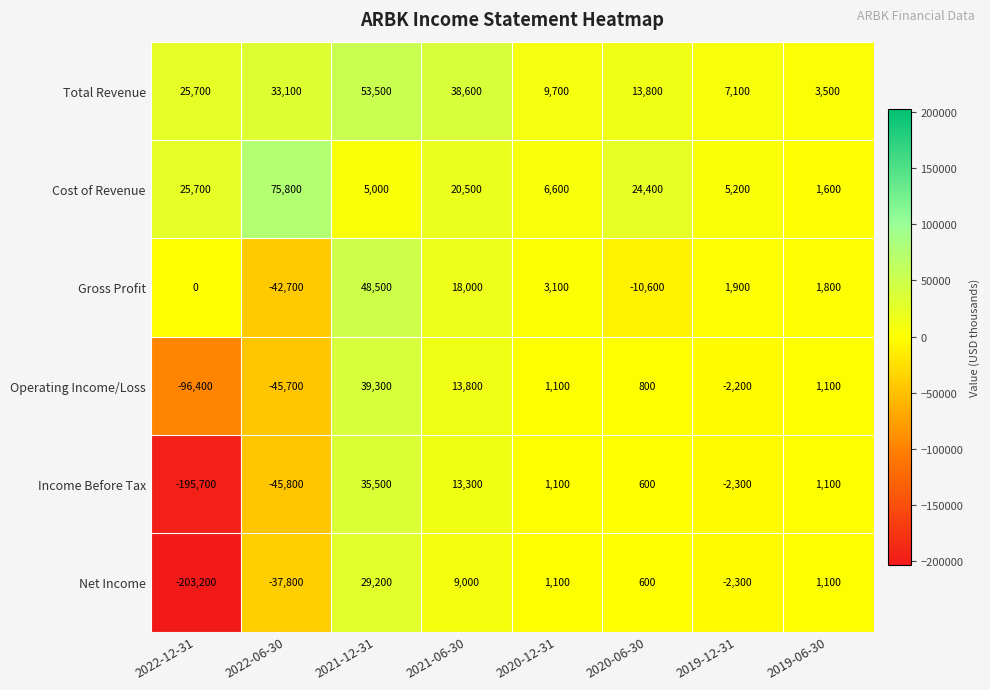

The value of Operating Income/Loss at 2021-12-31 is 10889. True or false?

False